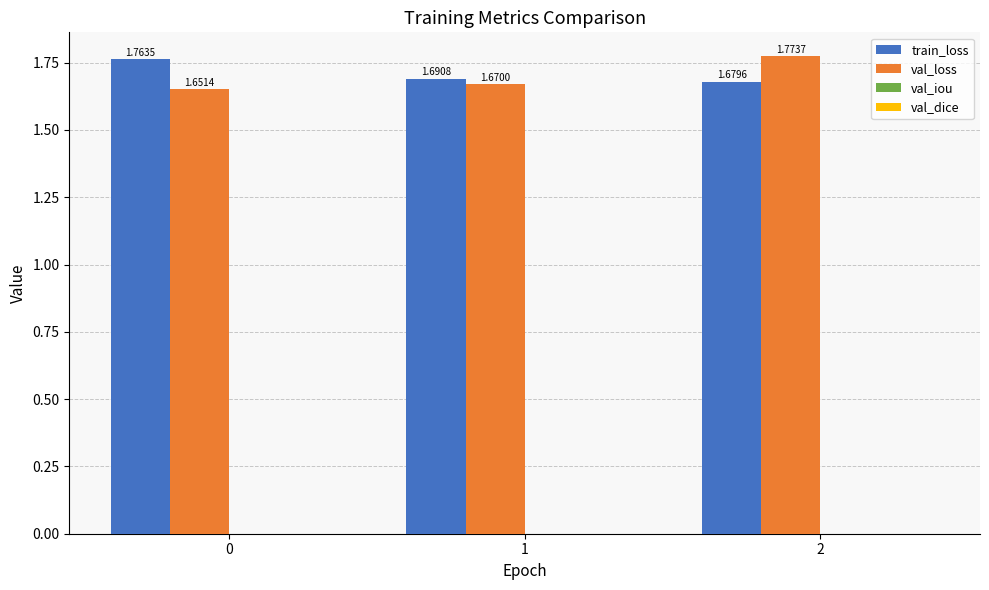

Which series has the largest range (max minus min)?

val_loss